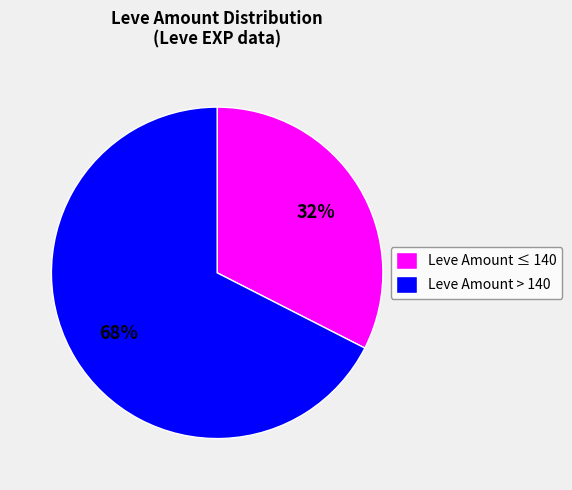

Count the number of slices in the pie.

2